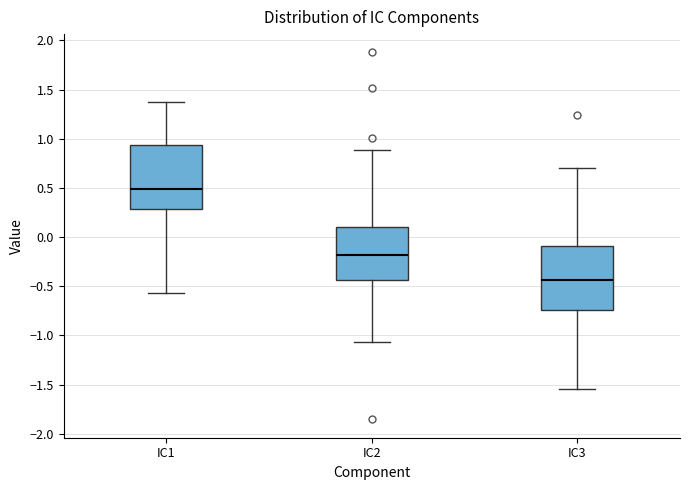

Which box has the highest median line?

IC1